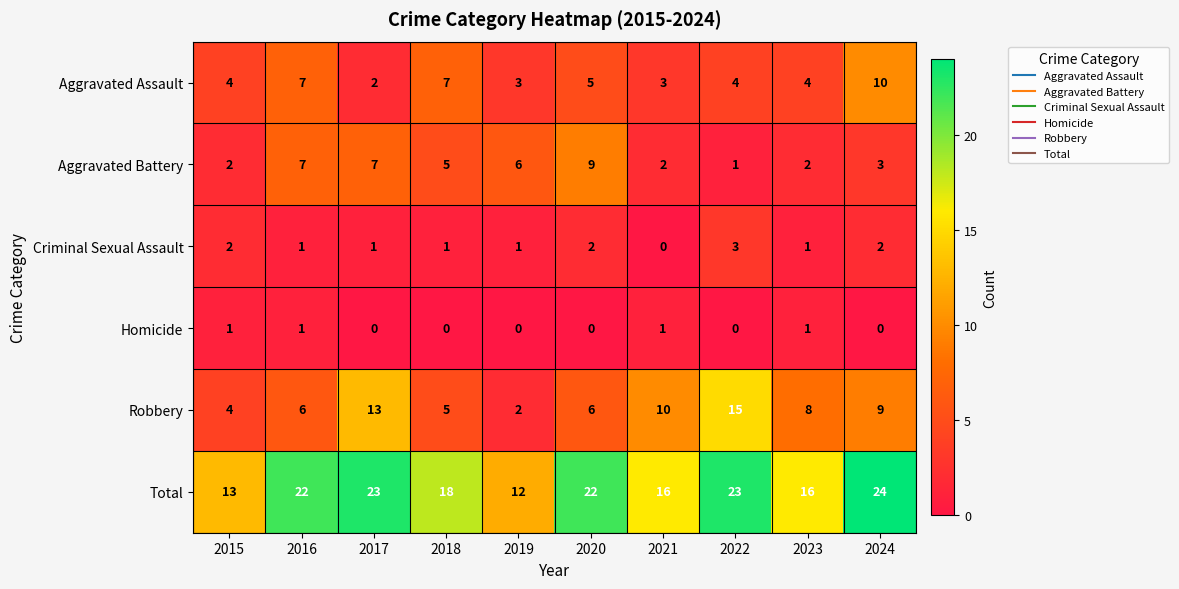

What is the difference between the highest and lowest values at 2024?

24